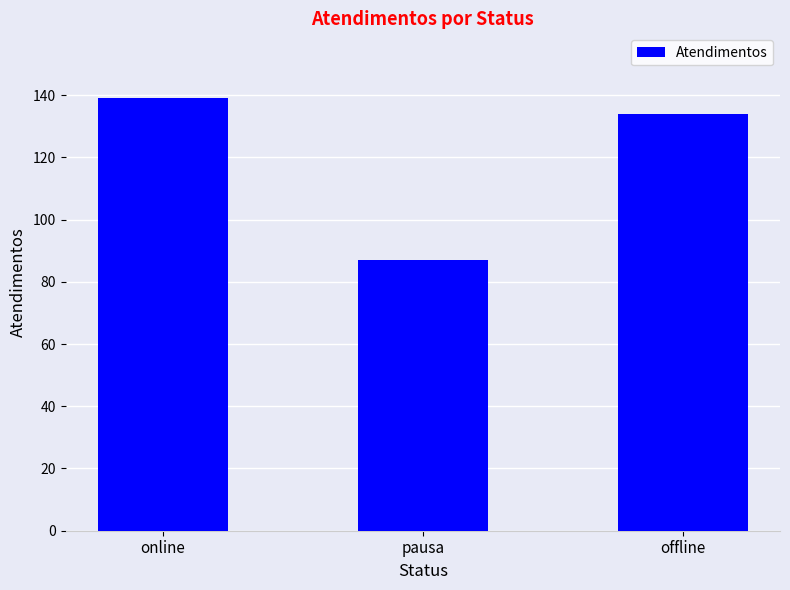

How many data points are less than 134?

1